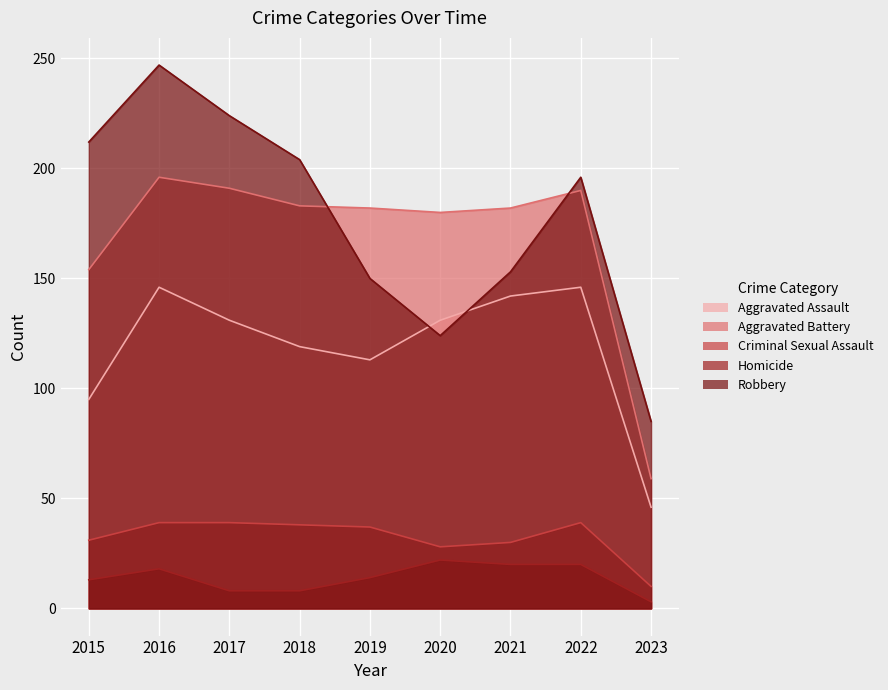

Which series has the largest range (max minus min)?

Robbery